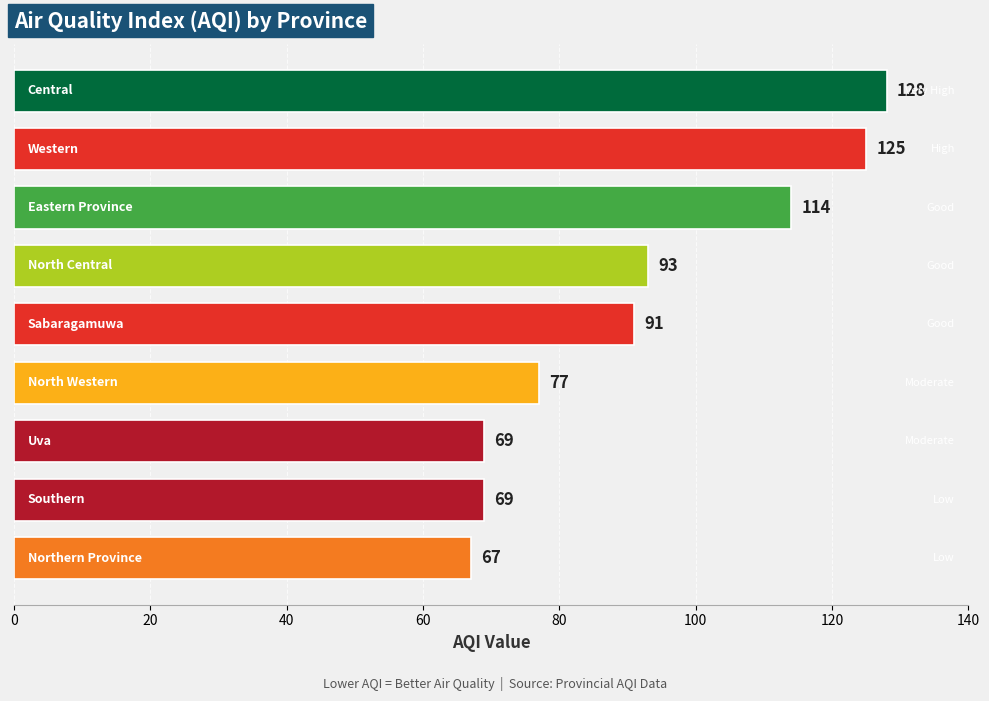

What is the difference between the maximum and minimum values?

61